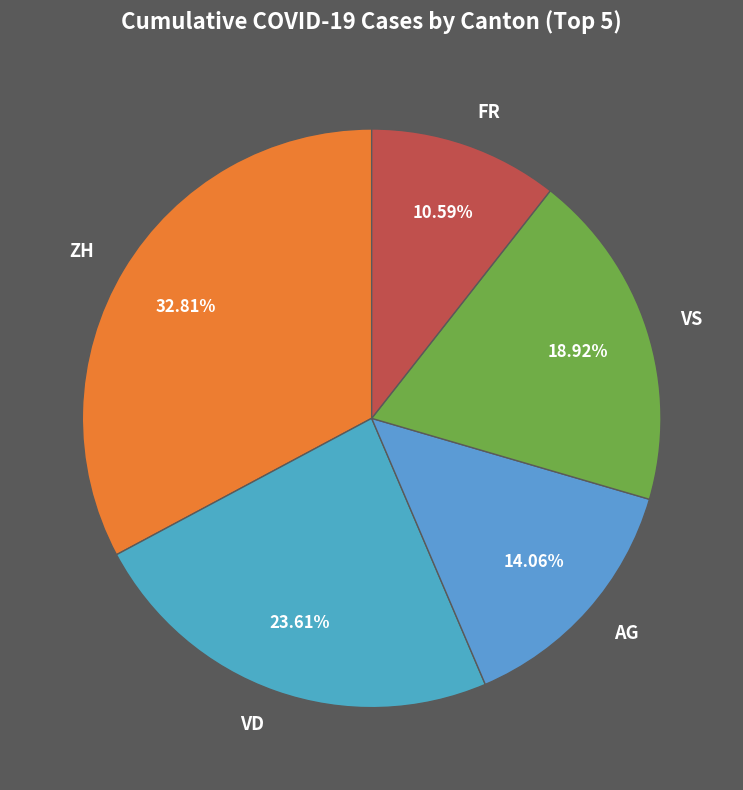

To the nearest percent, what is the difference between the largest and smallest slice percentages?

22%